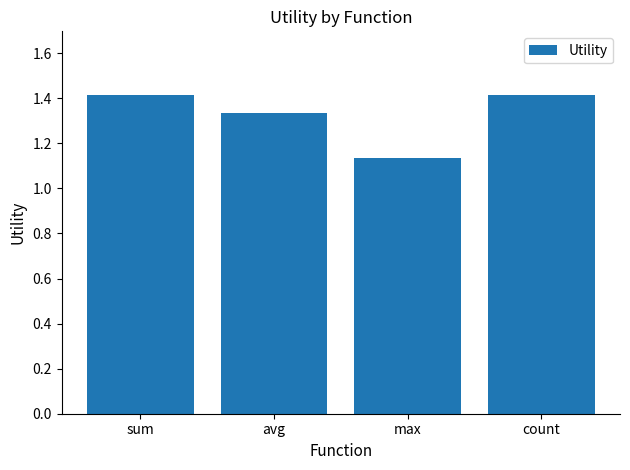

What is the difference between the maximum and second lowest values?

0.1